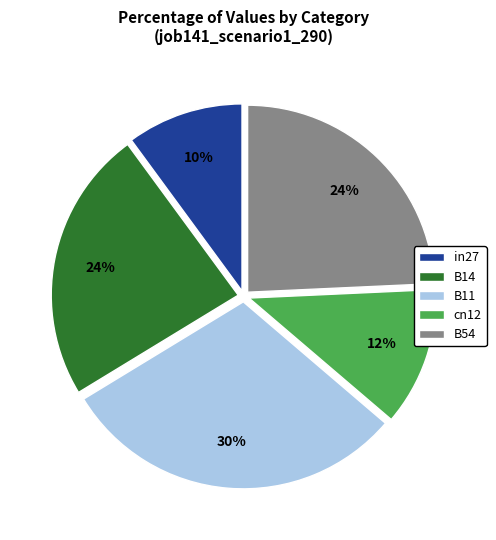

How many segments does this pie chart have?

5